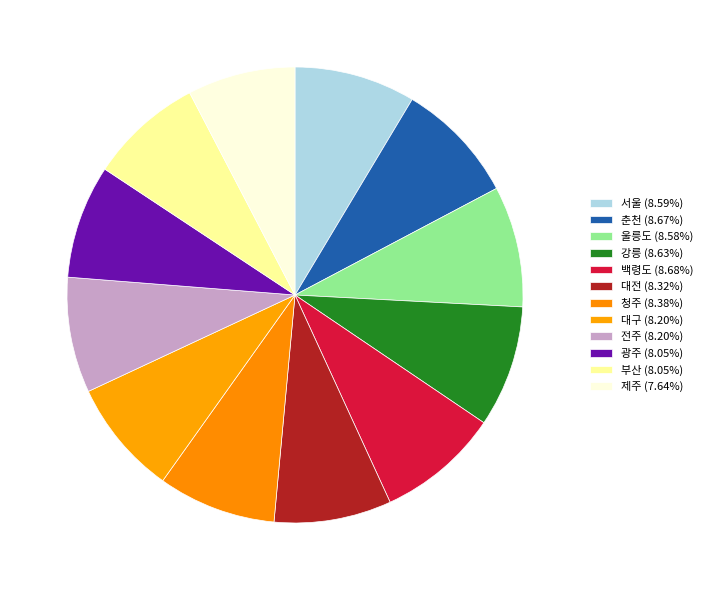

To the nearest percent, what is the average slice percentage?

8%